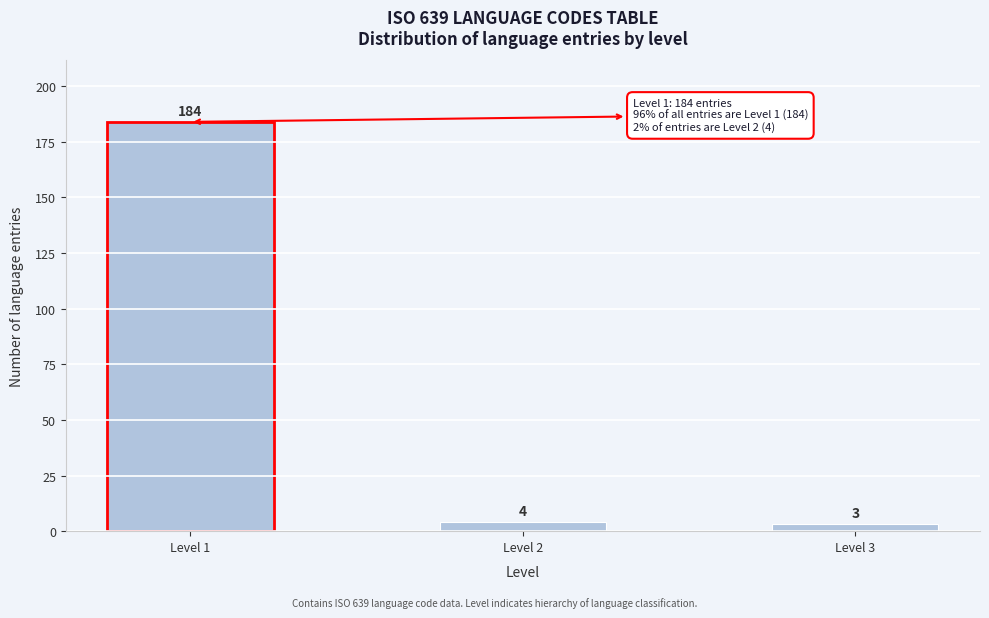

Reading left to right, transcribe all the data shown in this chart.

Level 1=184	Level 2=4	Level 3=3